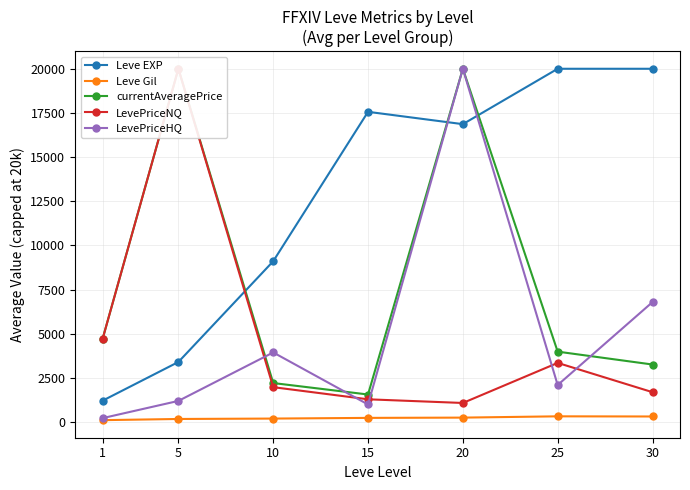

What is the minimum value for Leve Gil?

113.3